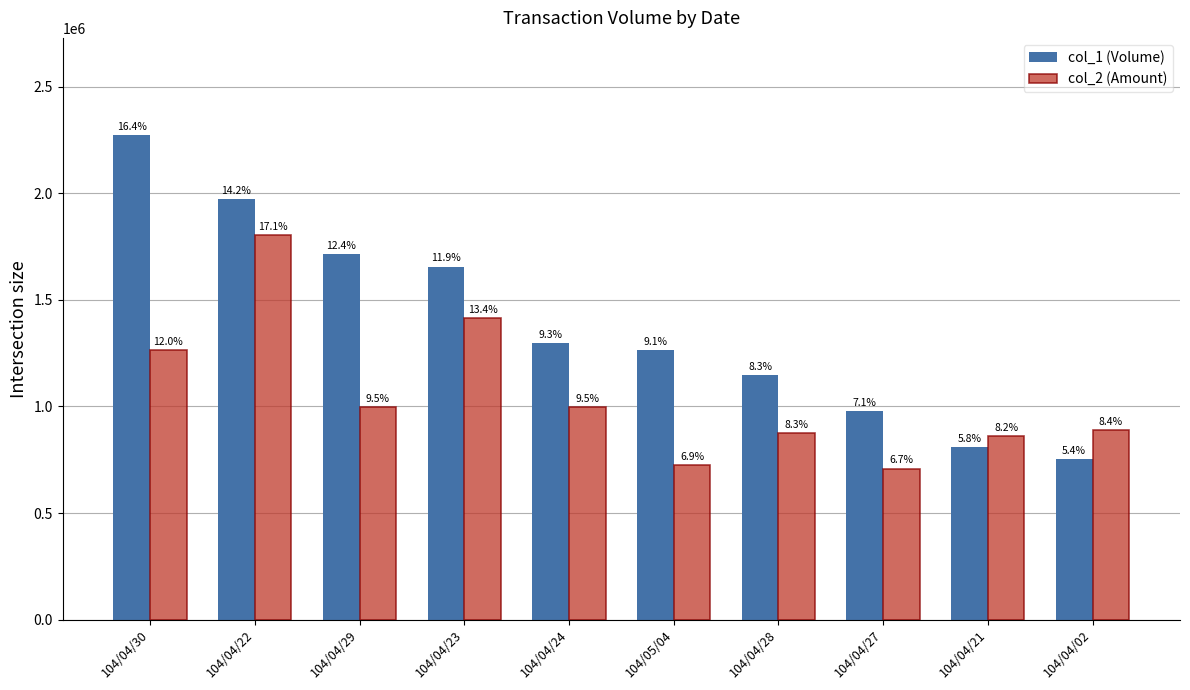

Which series has the largest total across all categories?

col_1 (Volume)